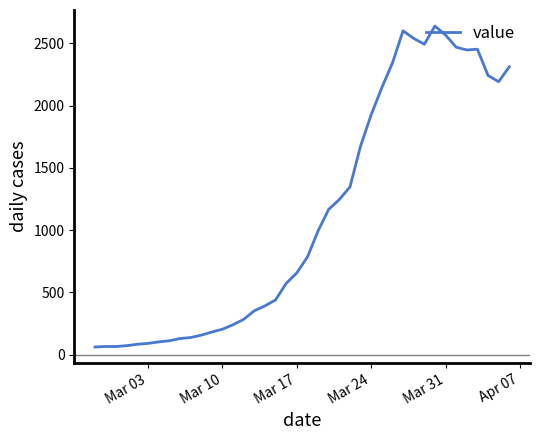

What is the difference between the maximum and minimum values?

2577